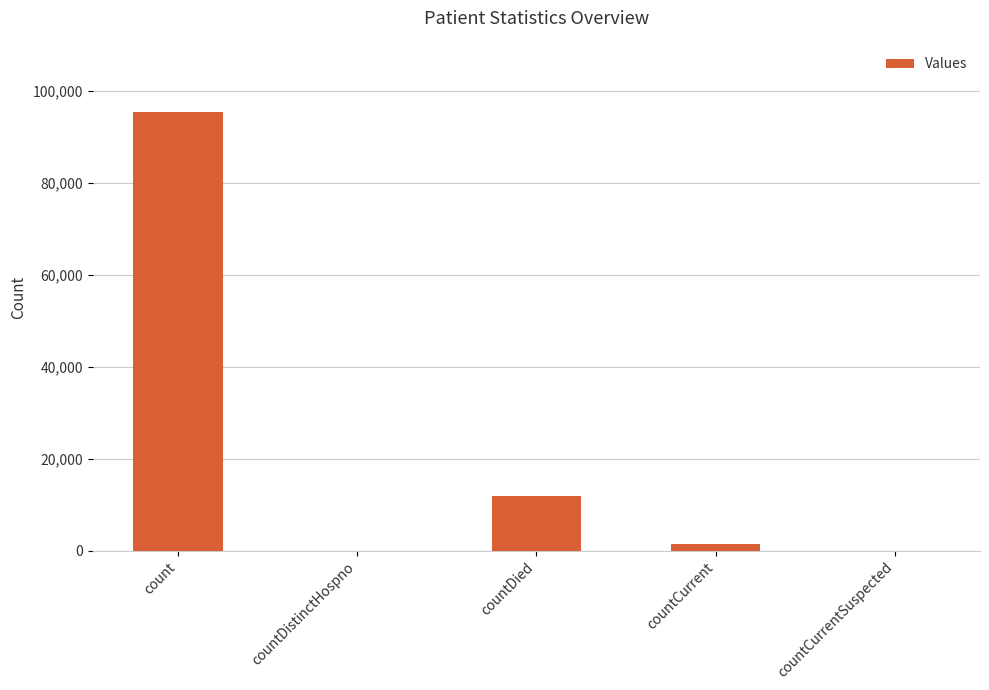

What is the sum of the values at countDistinctHospno and countDied?

11853